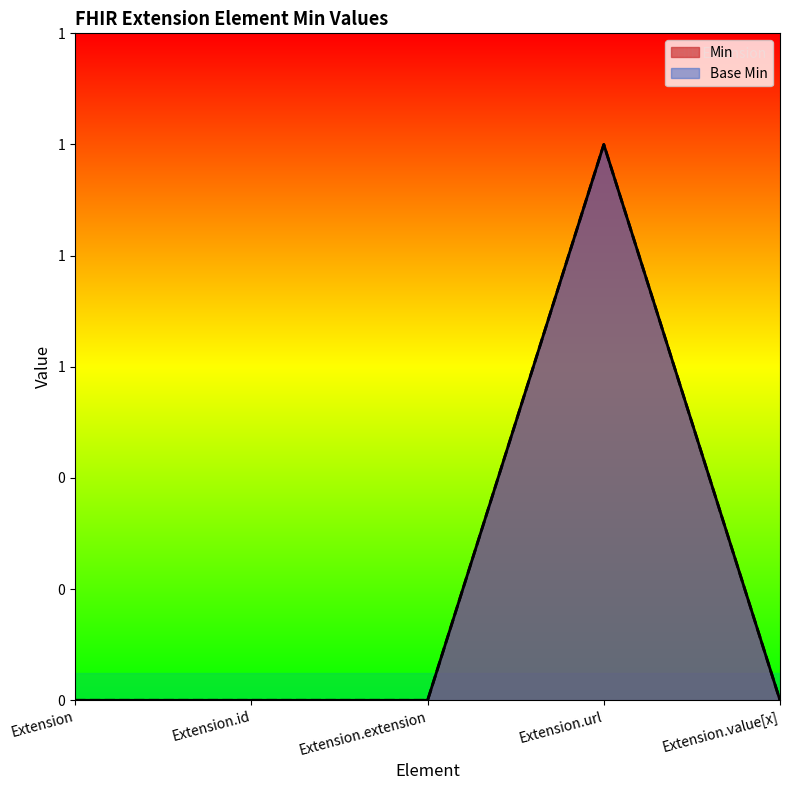

Which label corresponds to the largest value in the chart?

Extension.url